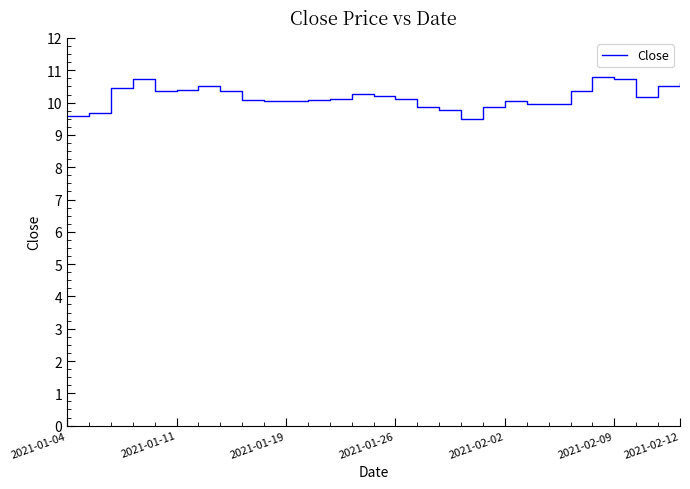

What is the greatest value displayed?

10.8